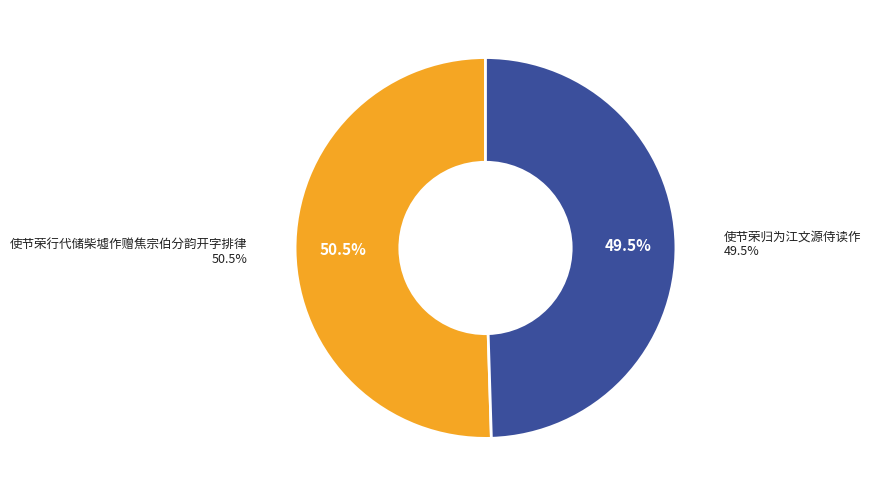

Does any single category account for the majority?

Yes